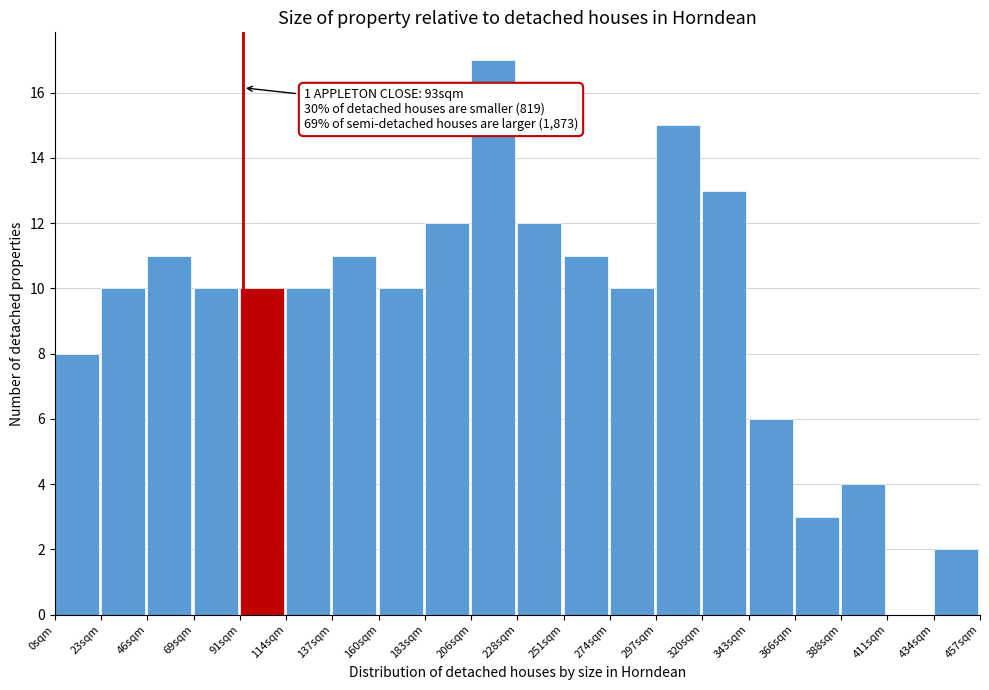

Which range on the x-axis has the tallest bar?

205 to 230